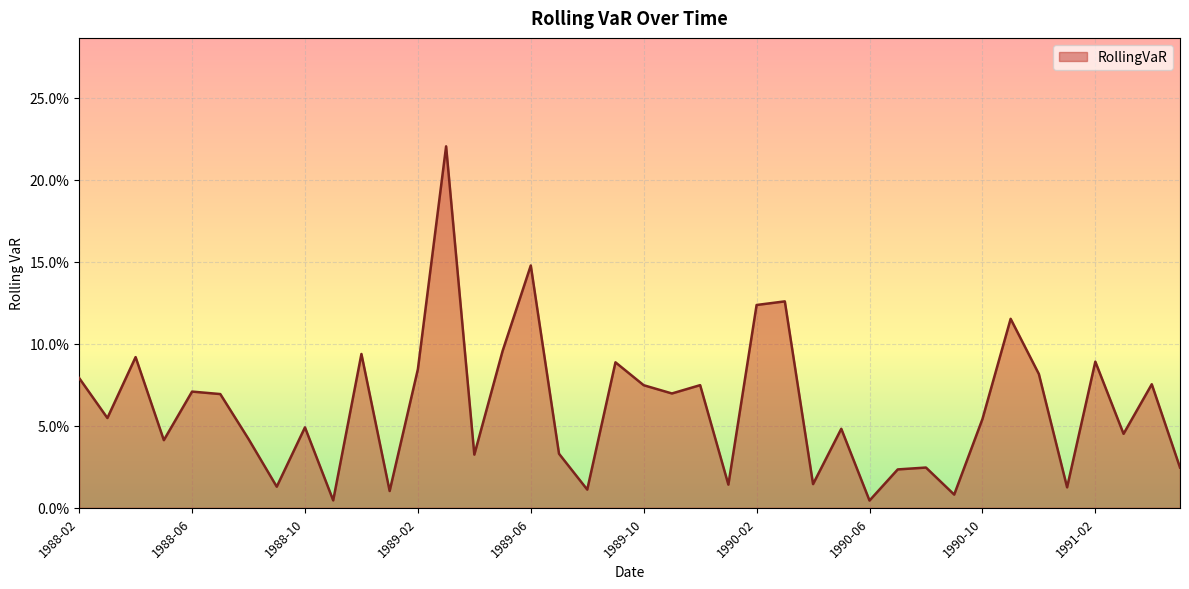

List the labels in order of value, largest first.

1989-03, 1989-06, 1990-03, 1990-02, 1990-11, 1989-05, 1988-12, 1988-04, 1991-02, 1989-09, 1989-02, 1990-12, 1988-02, 1991-04, 1989-12, 1989-10, 1988-06, 1989-11, 1988-07, 1988-03, 1990-10, 1988-10, 1990-05, 1991-03, 1988-08, 1988-05, 1989-07, 1989-04, 1990-08, 1991-05, 1990-07, 1990-04, 1990-01, 1988-09, 1991-01, 1989-08, 1989-01, 1990-09, 1988-11, 1990-06